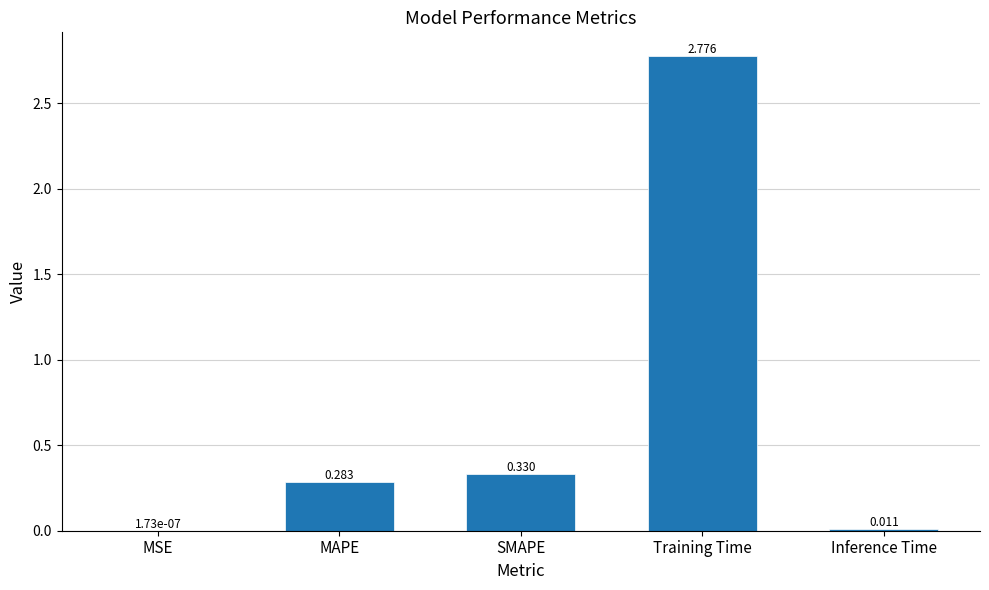

At which label is the value closest to 1?

SMAPE